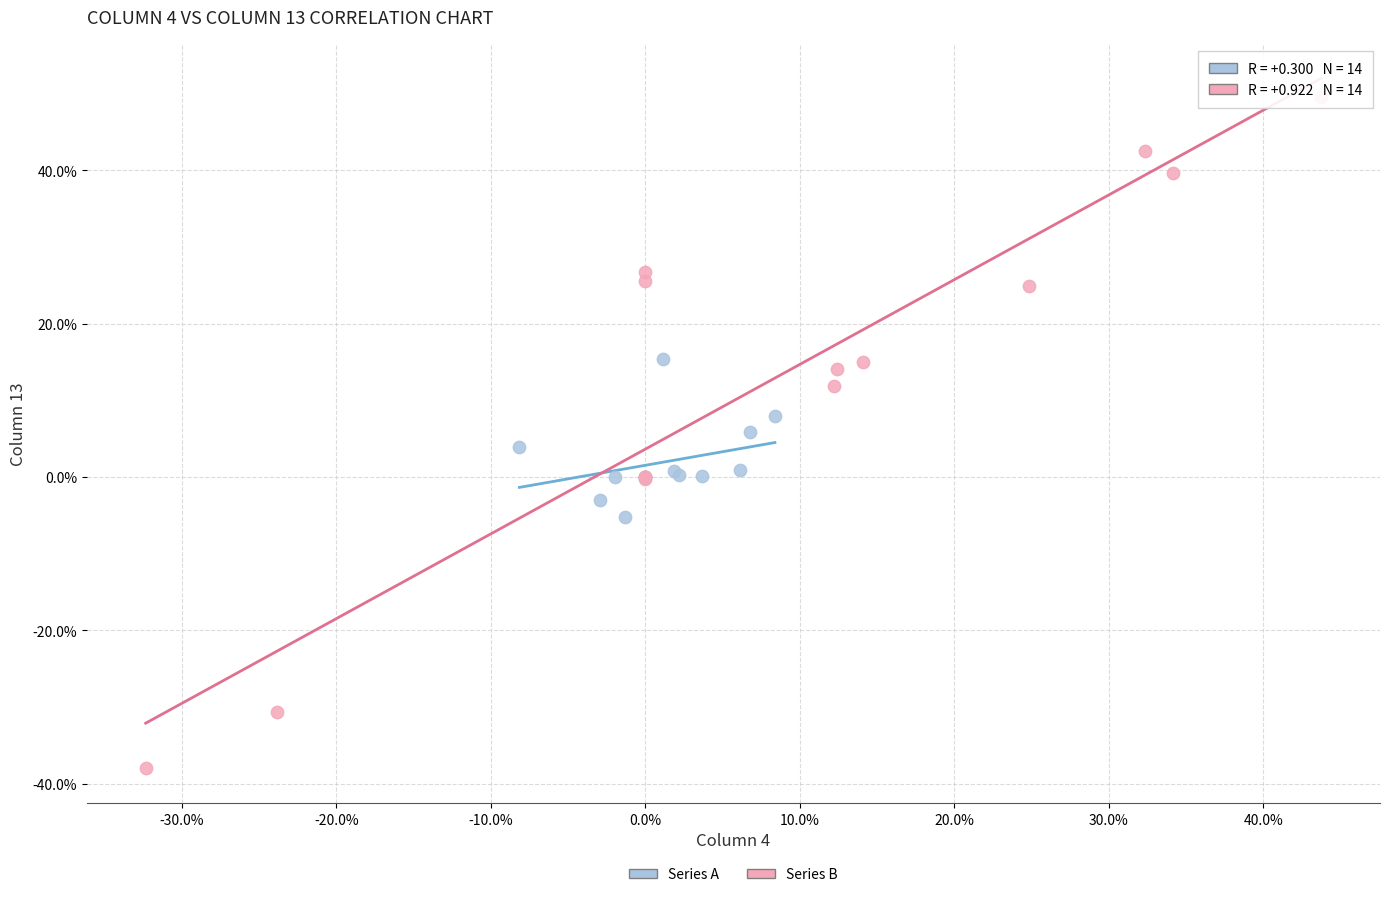

What are all the series names shown in the legend?

Series A, Series B